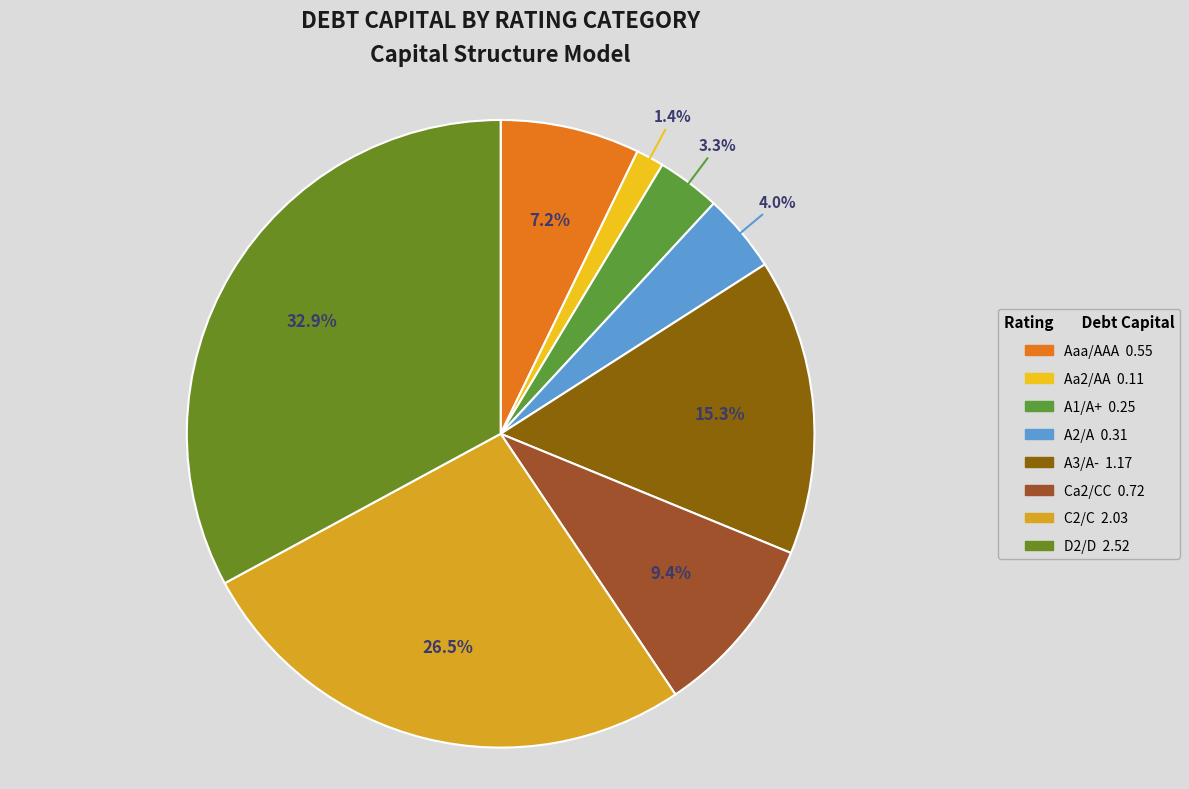

To the nearest percent, what percentage of the pie is Ca2/CC?

9%